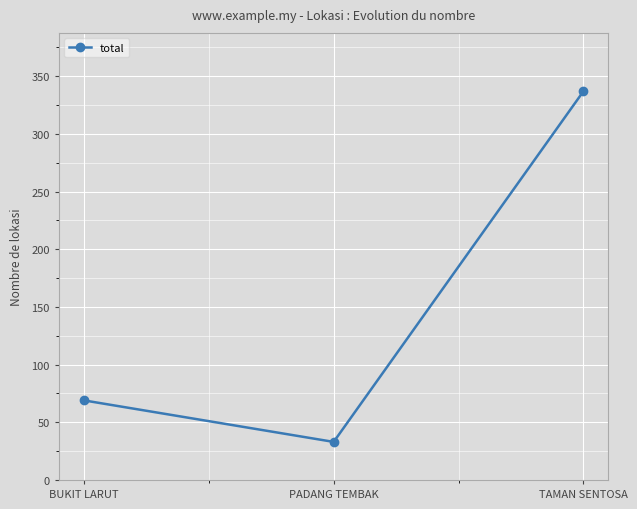

True or false: the data shows 106 at BUKIT LARUT.

False